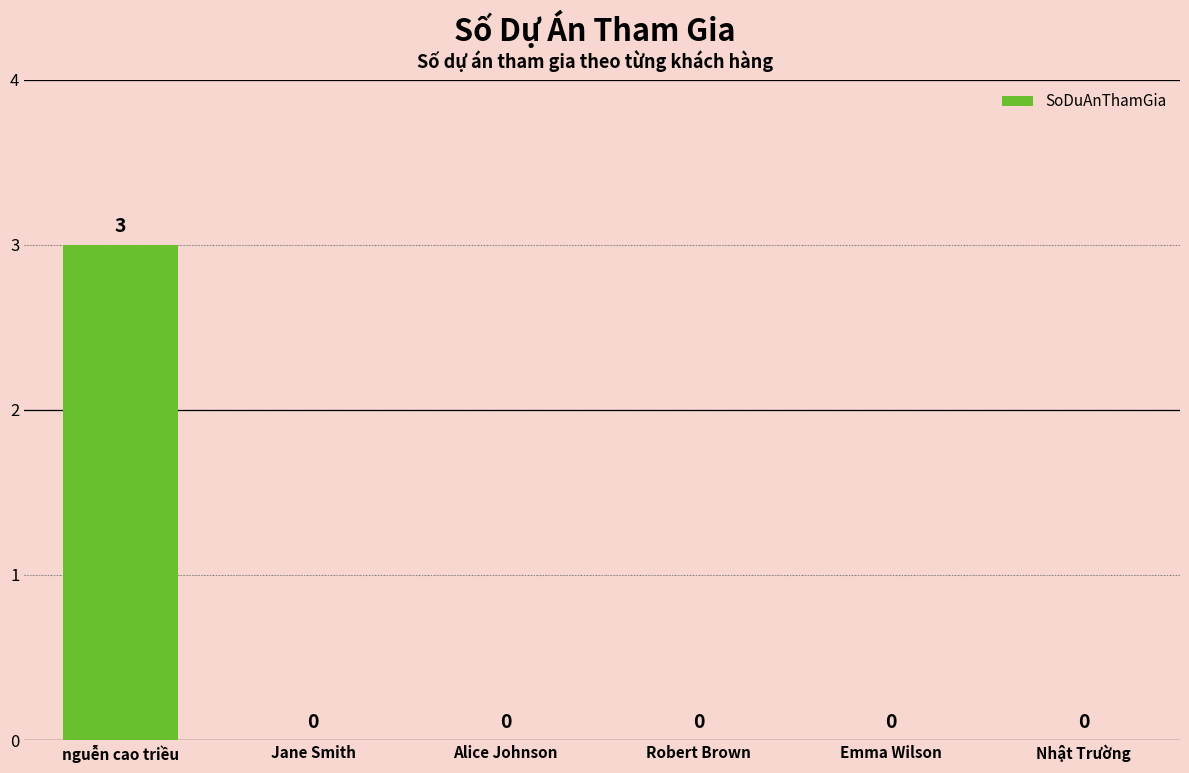

The value at Nhật Trường is 0. True or false?

True